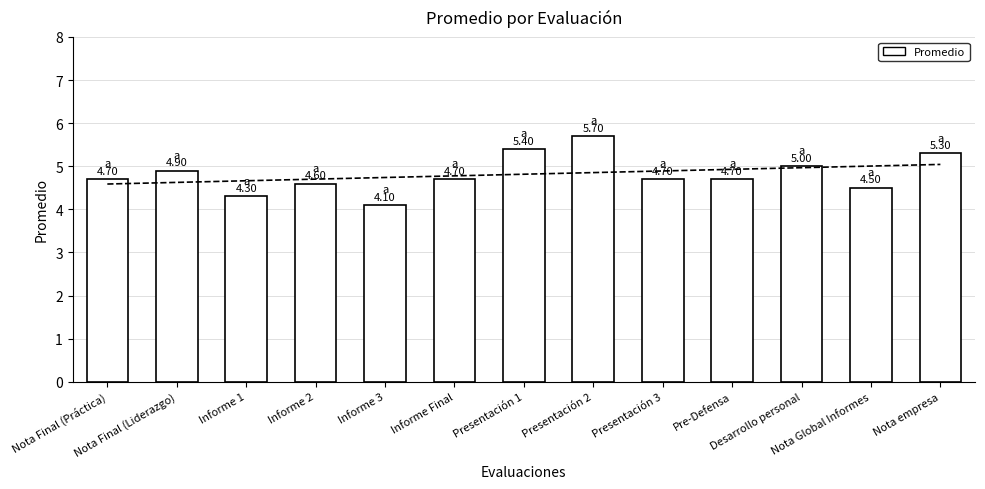

True or false: the data shows 4.3 at Informe 1.

True